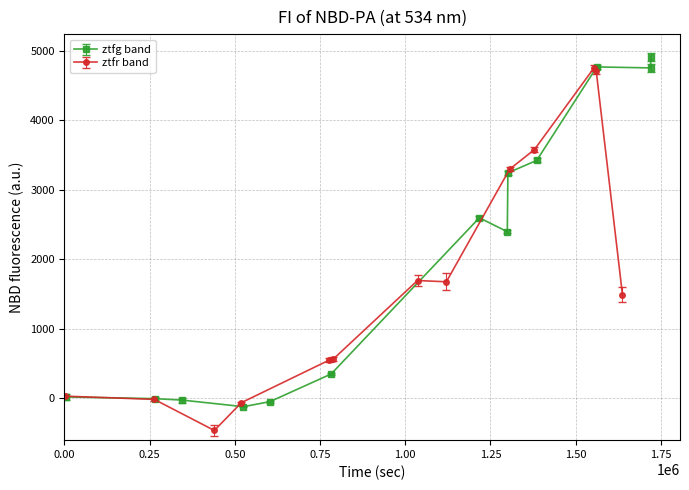

What is the value of the ztfg point at the 6th from the left?

352.1